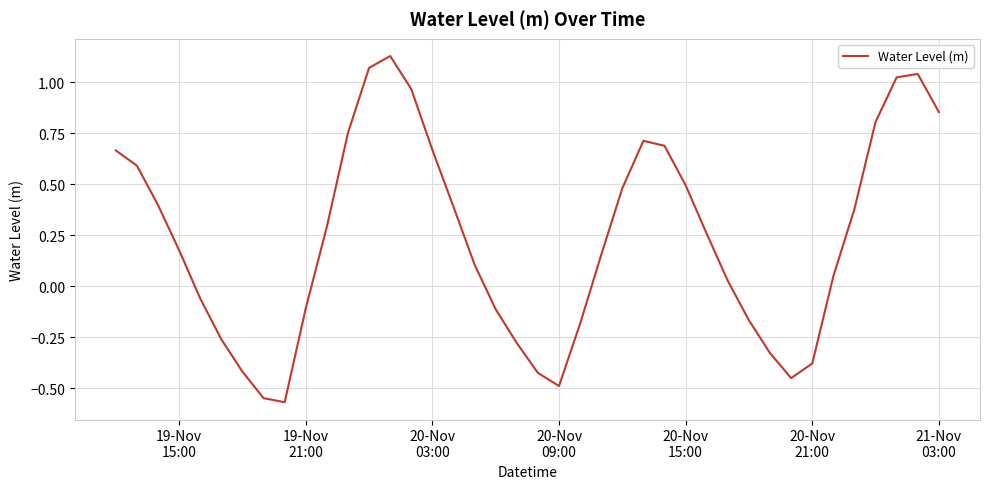

Count the number of values greater than 0.

25